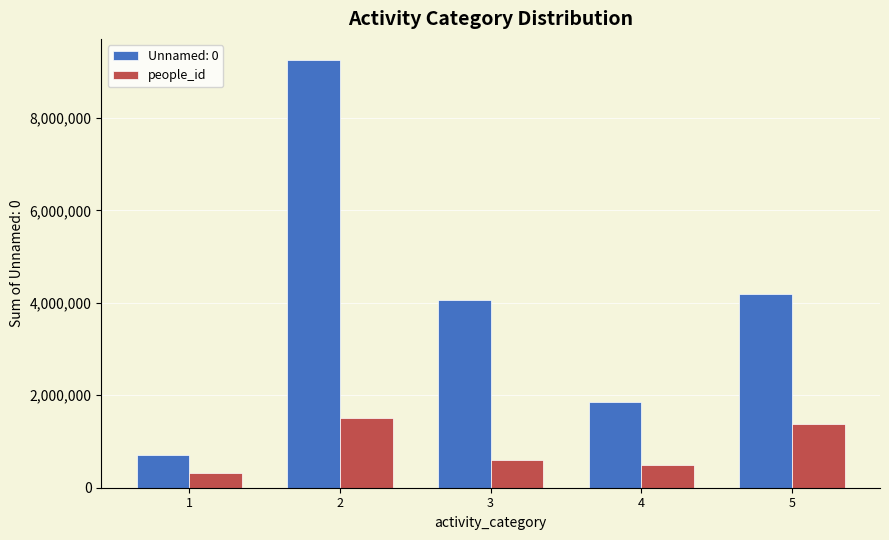

What is the greatest value displayed?

9247833